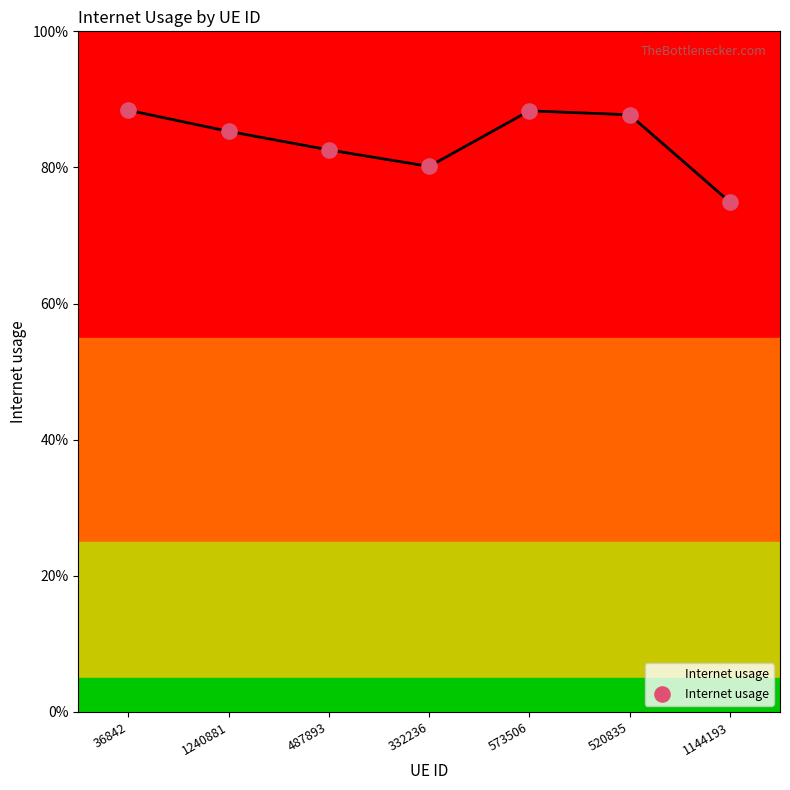

Which has a higher value, 1144193 or 1240881?

1240881